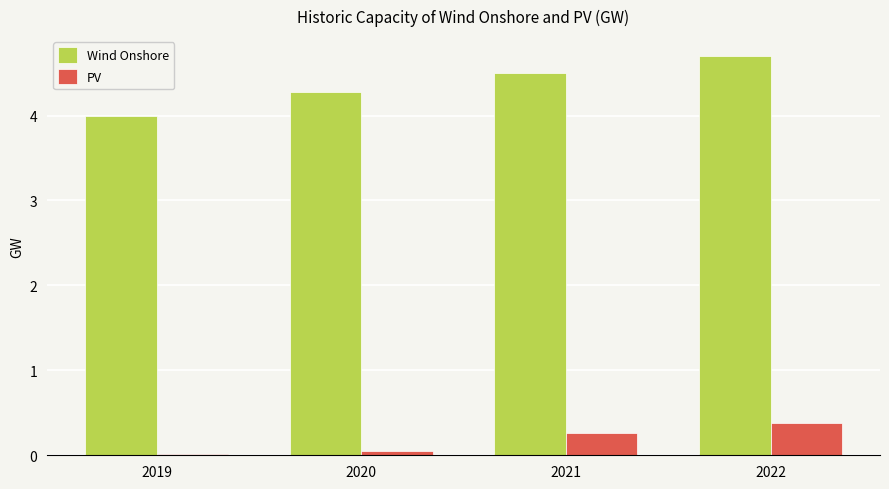

Which series has the largest range (max minus min)?

Wind Onshore